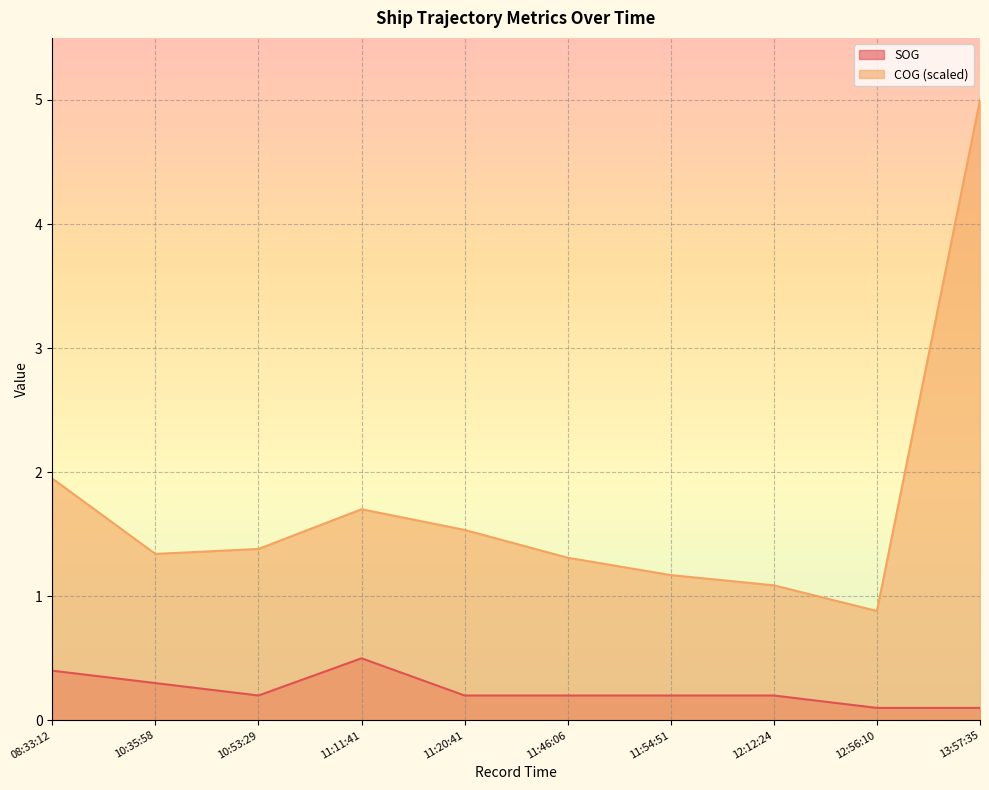

What is the difference between the highest and lowest values at 12:56:10?

0.8